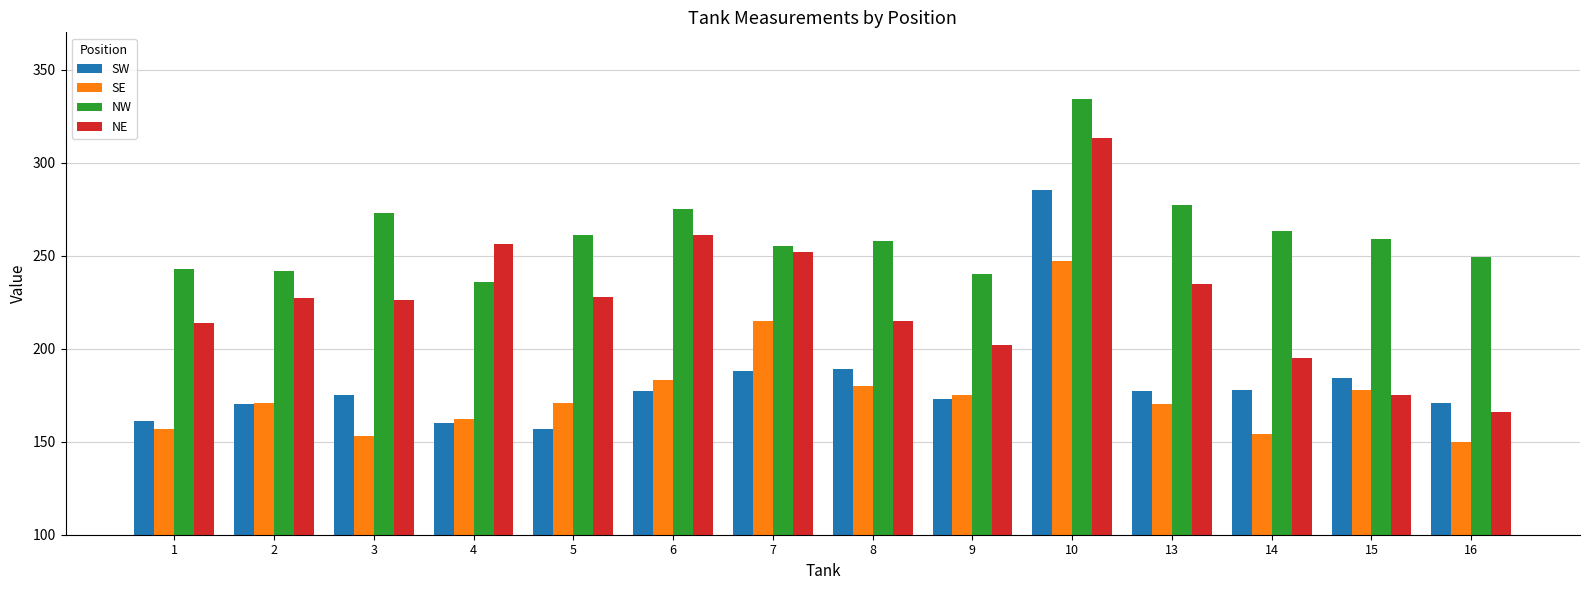

List the series in order of their peak value, highest first.

NW, NE, SW, SE